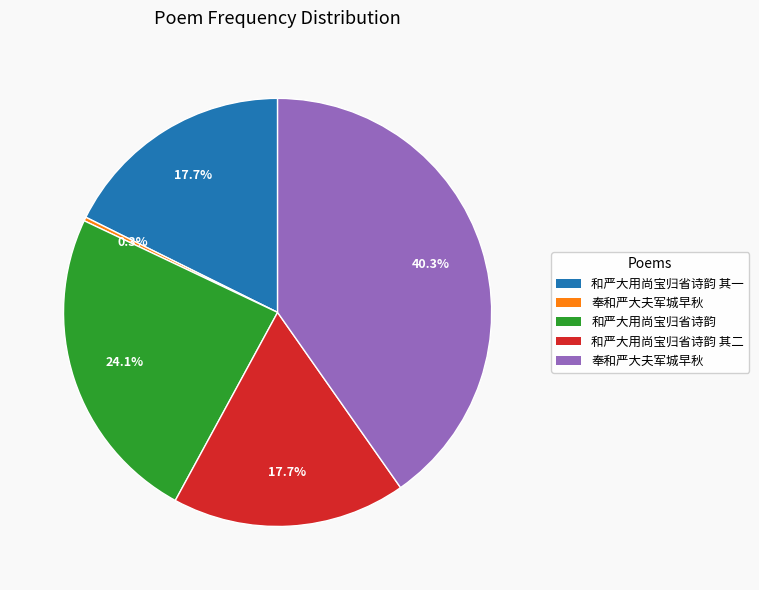

Is there any slice that represents more than half of the pie?

No